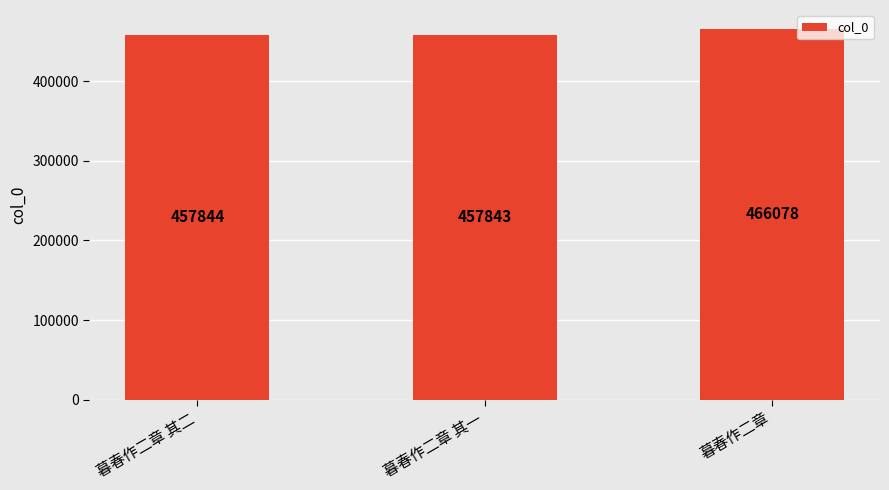

List the labels in order of value, largest first.

暮春作二章, 暮春作二章 其二, 暮春作二章 其一